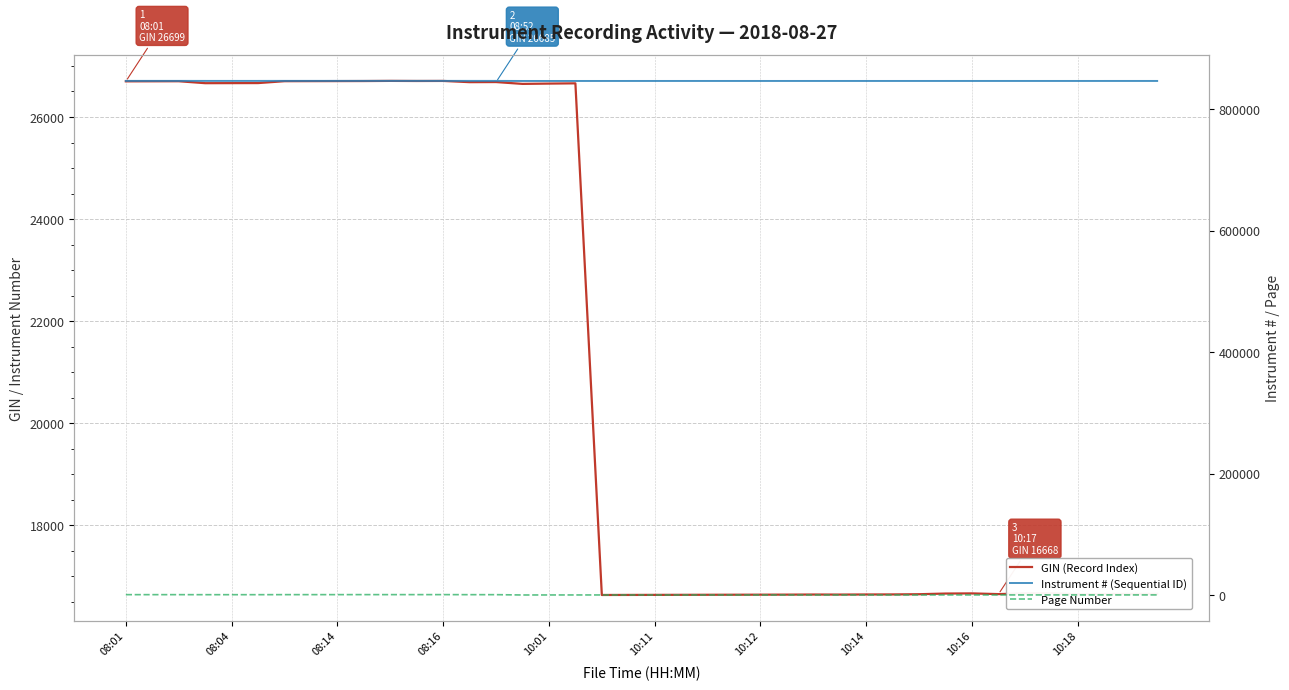

What is the value of the Instrument # (Sequential ID) point at the 1st from the left?

846516